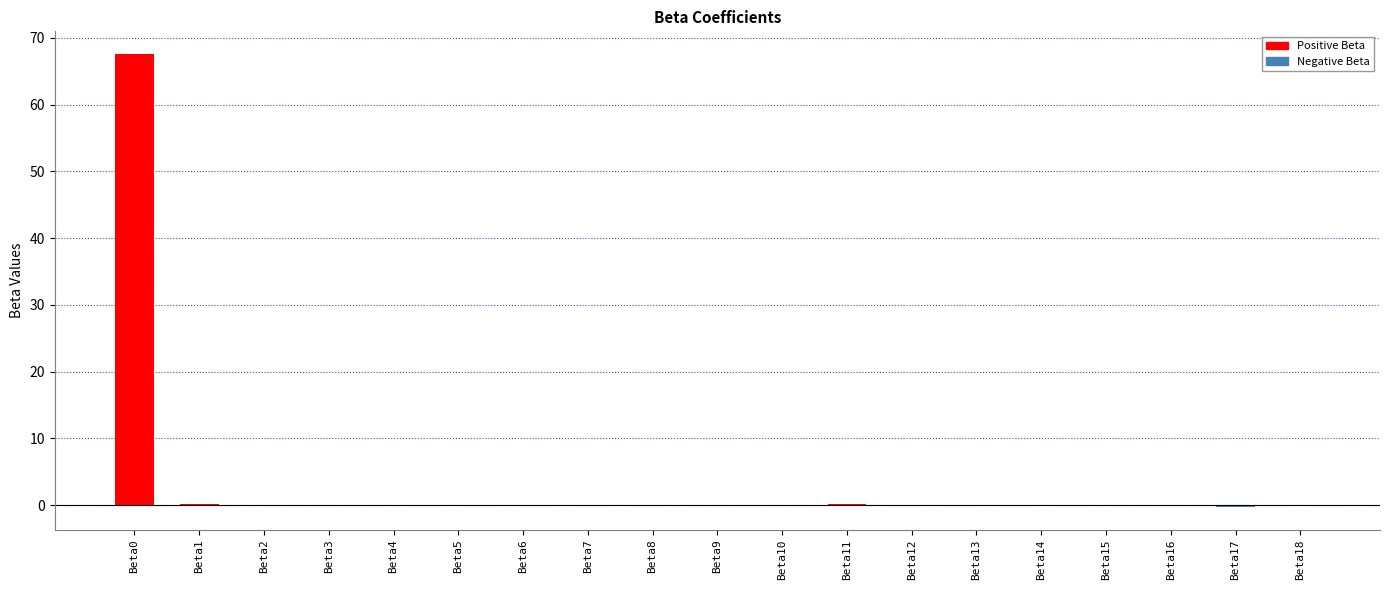

What is the sum of all values?

67.6